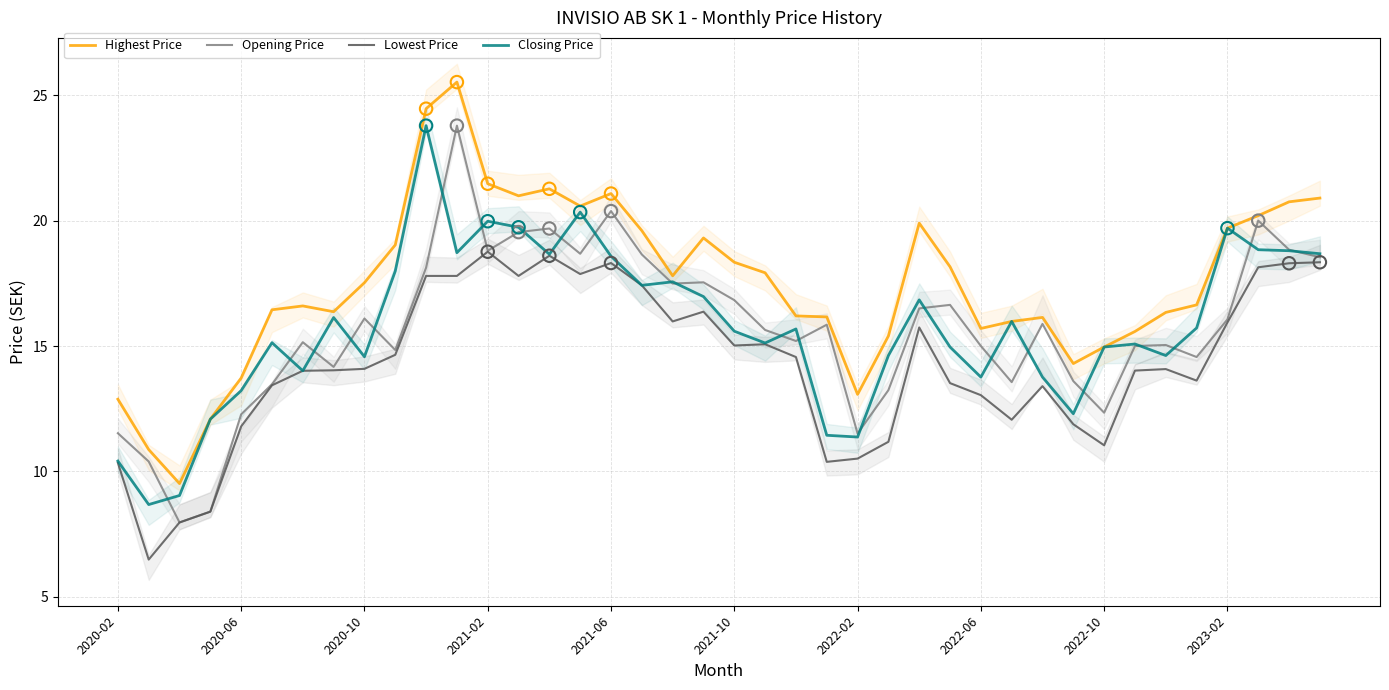

Which series has the largest total across all categories?

Highest Price